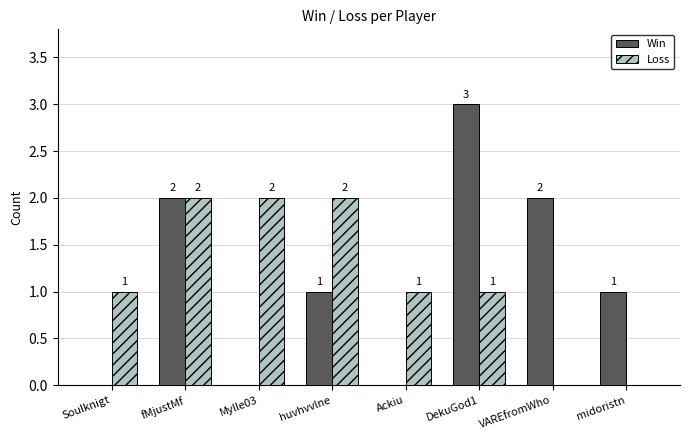

The Loss series shows 1 at fMjustMf. True or false?

False